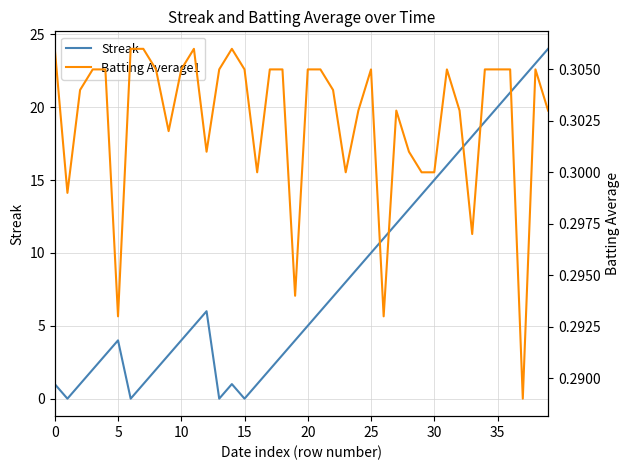

Which label corresponds to the largest value in the chart?

39